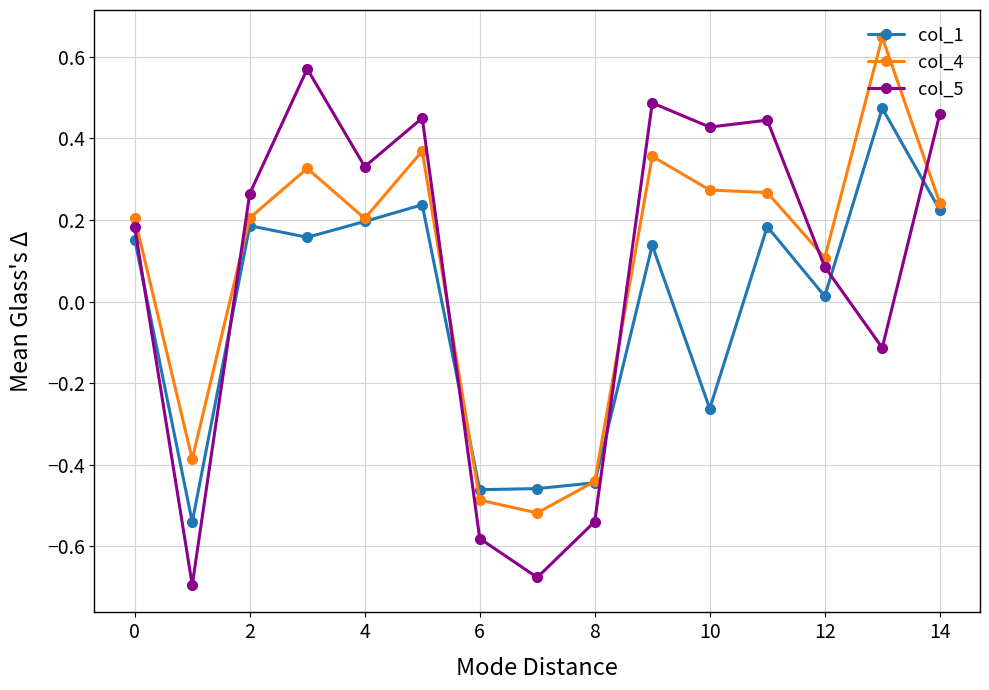

True or false: col_5 and col_1 cross at least once.

True